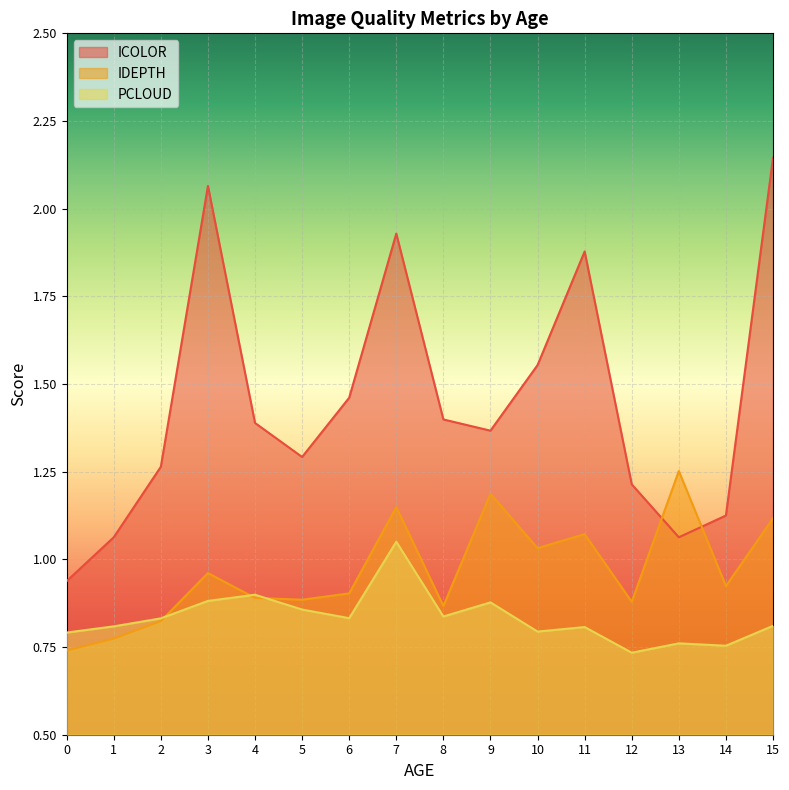

Is the value of ICOLOR at 4 greater than the value of PCLOUD at 3?

Yes